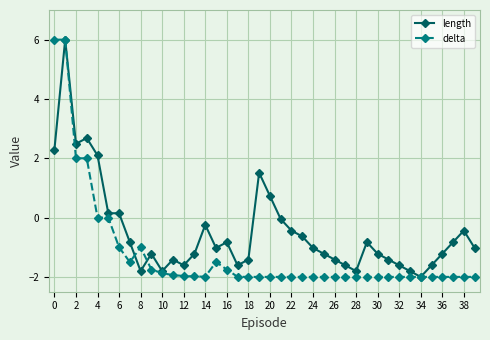

At how many categories does at least one series exceed 3?

2